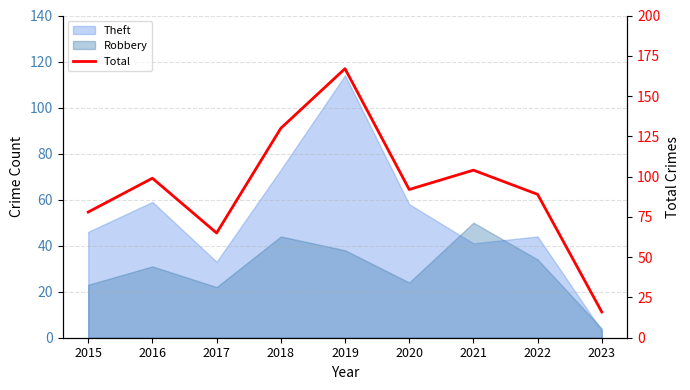

What is the value of the 6th point from the left?

92